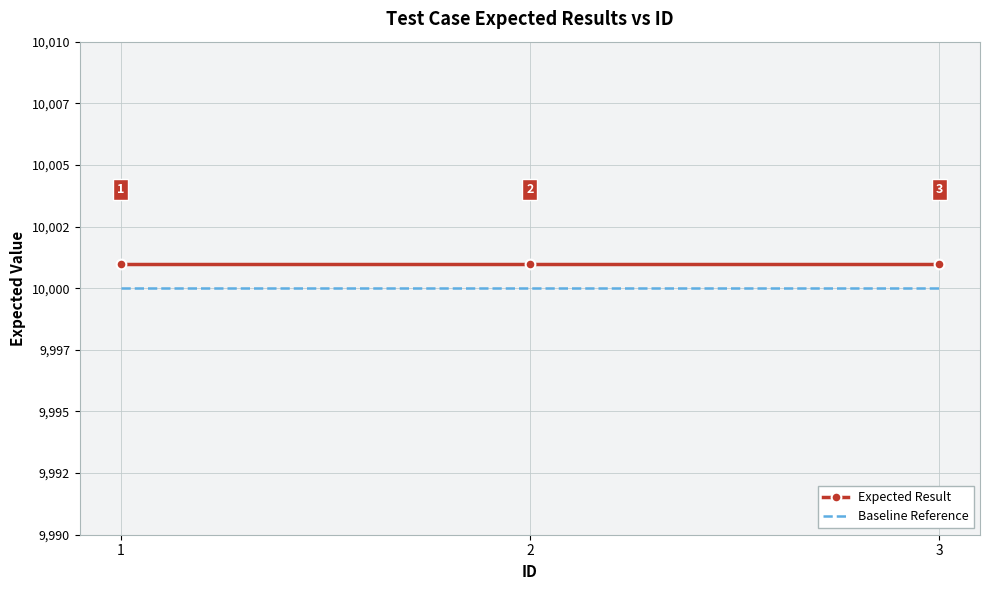

Reading left to right, transcribe all the data shown in this chart.

Expected Result: 1=10001	2=10001	3=10001
Baseline Reference: 1=10000	2=10000	3=10000